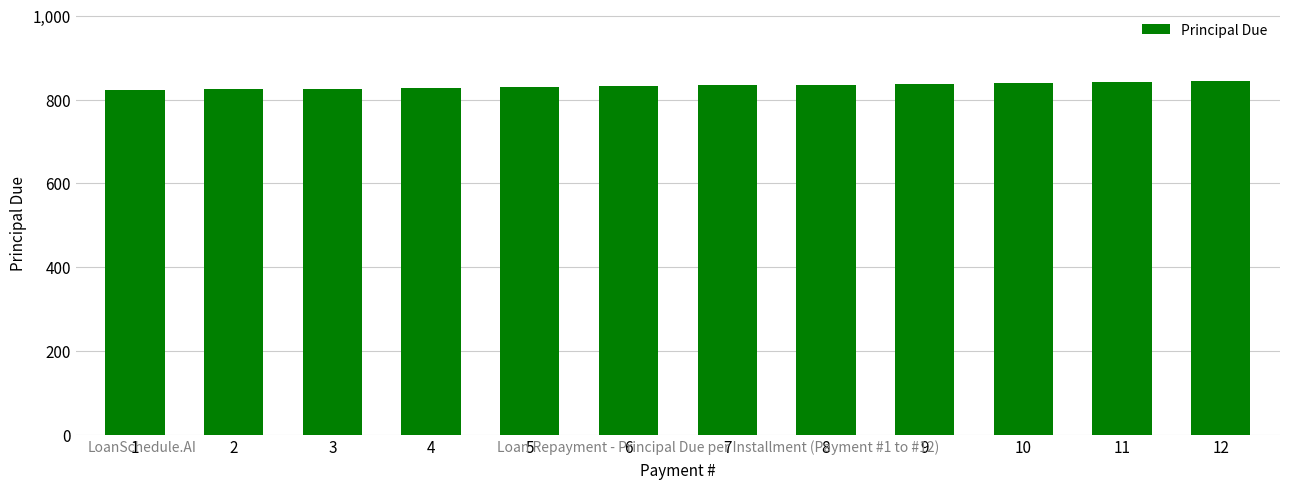

What is the difference between the maximum and minimum values?

21.1